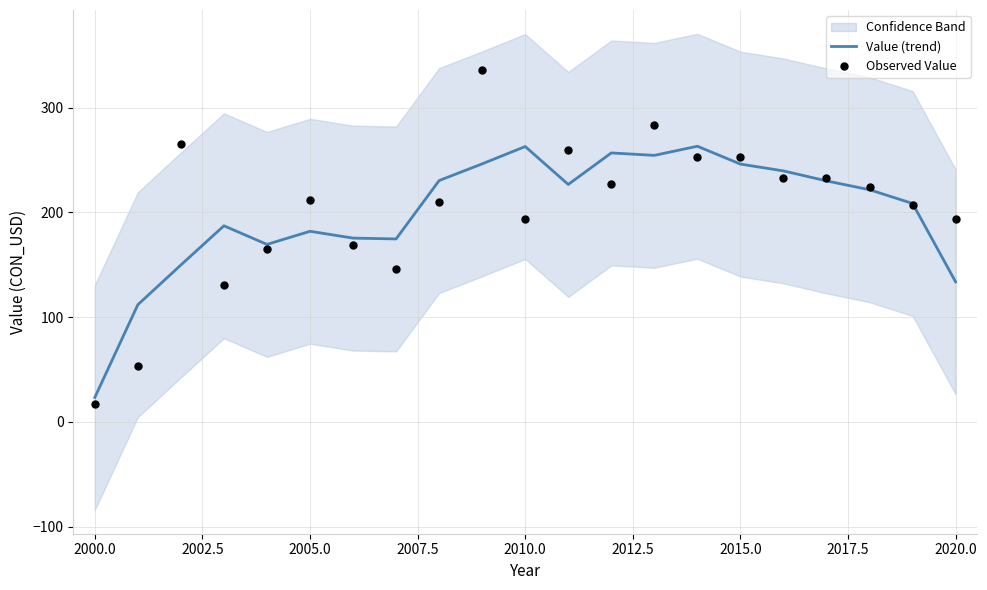

Which series has the largest total across all categories?

Observed Value